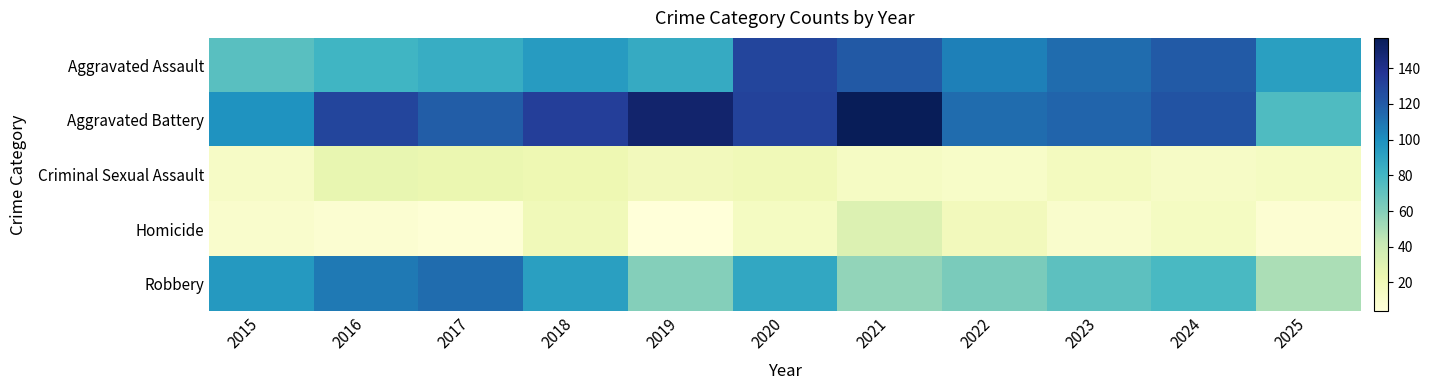

Which series has the largest range (max minus min)?

Aggravated Battery